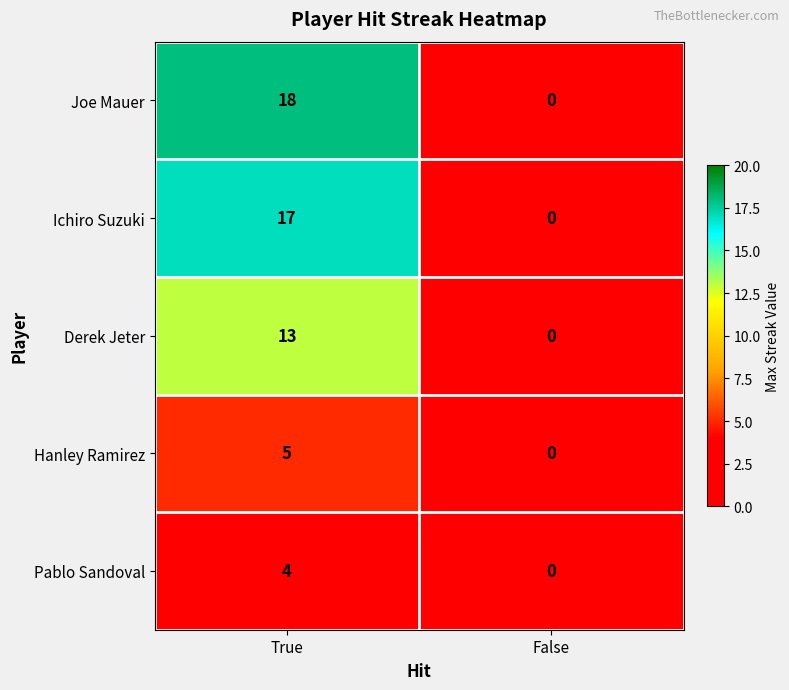

Reading left to right, list all the values displayed in this chart.

Joe Mauer: 18	0
Ichiro Suzuki: 17	0
Derek Jeter: 13	0
Hanley Ramirez: 5	0
Pablo Sandoval: 4	0